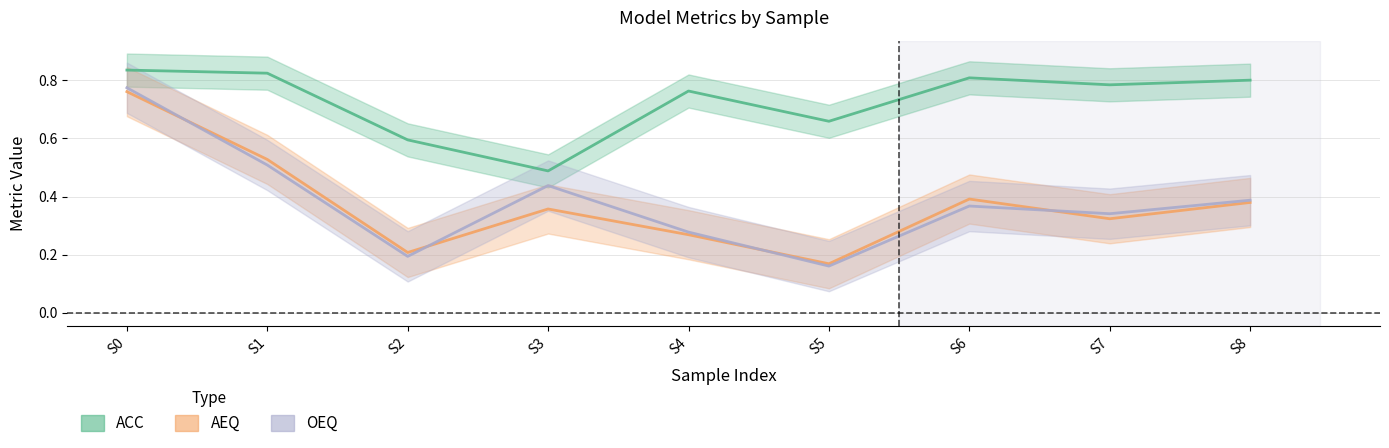

True or false: OEQ has a value of 0.2 at S2.

True